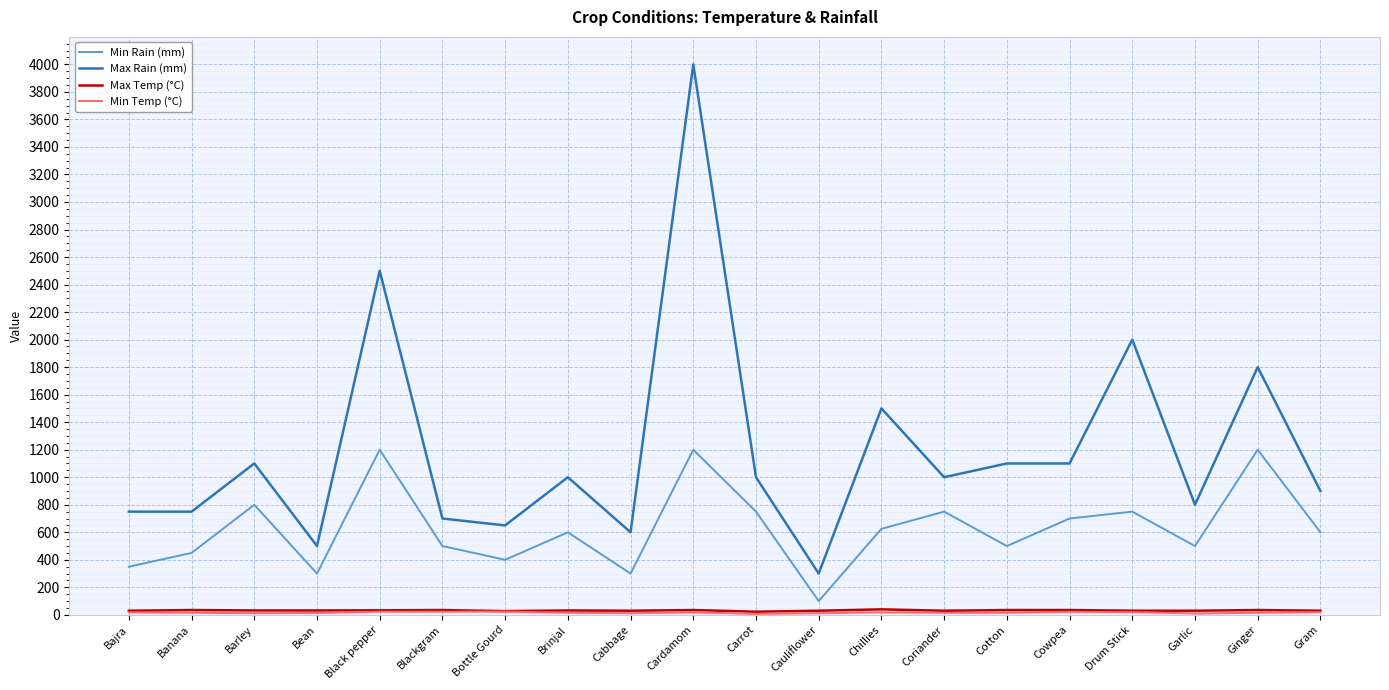

What is the spread (max minus min) of values at Garlic?

790